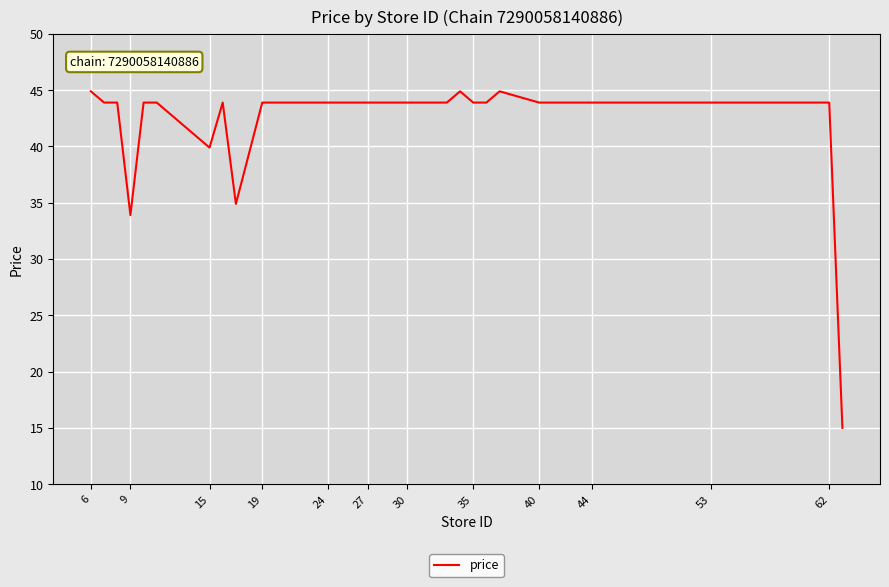

What is the smallest value displayed?

15.0